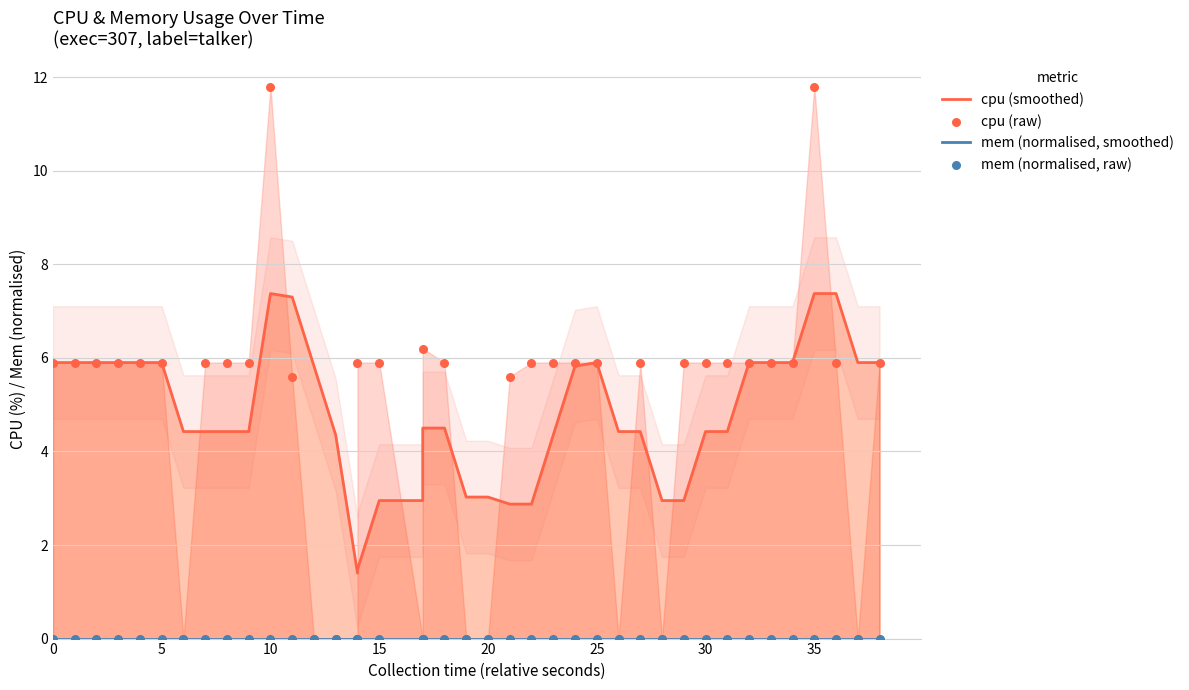

Is the value of mem (normalised, smoothed) at 21 greater than the value of cpu (raw) at 18?

No